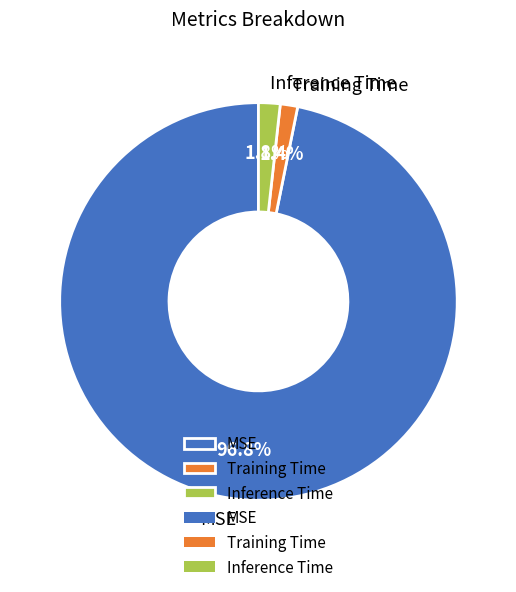

Which slice is the largest?

MSE